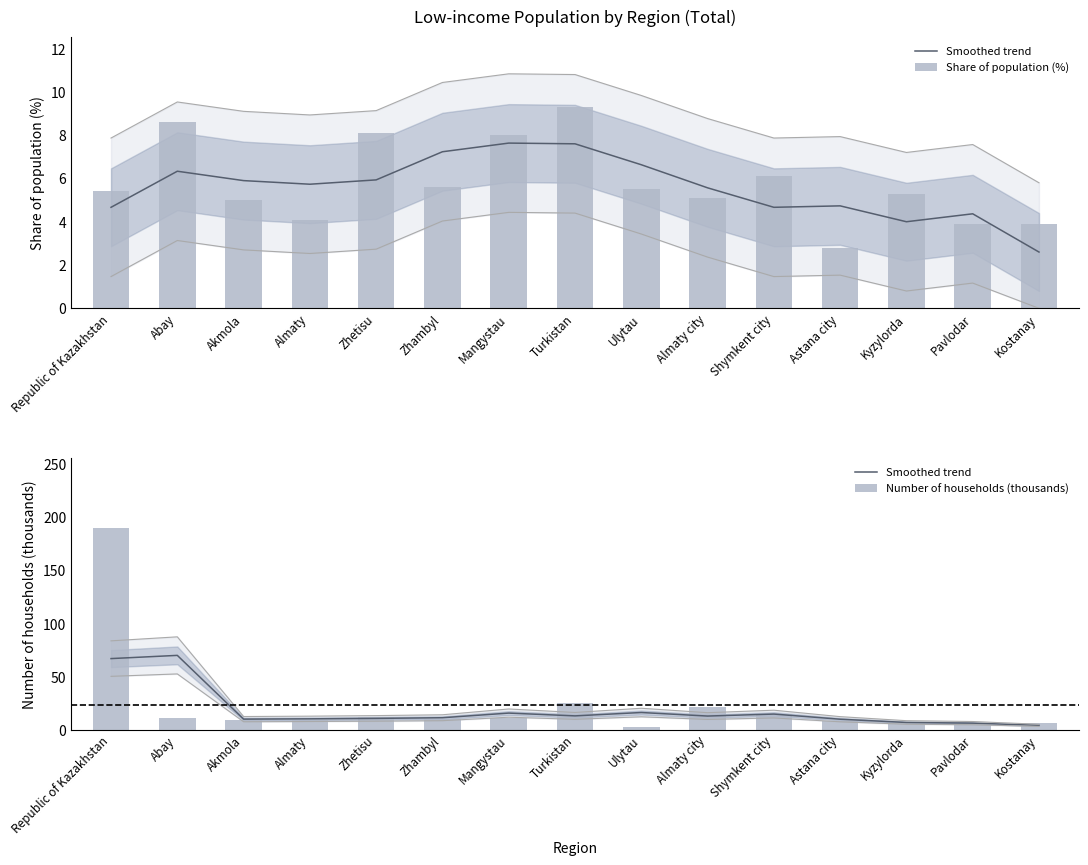

What are all the series names shown in the legend?

Smoothed trend, Share of population (%), Number of households (thousands)